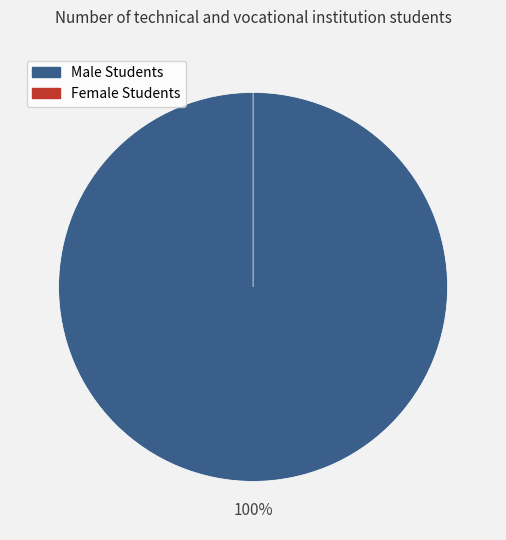

Rank the categories by value from lowest to highest.

Female Students, Male Students